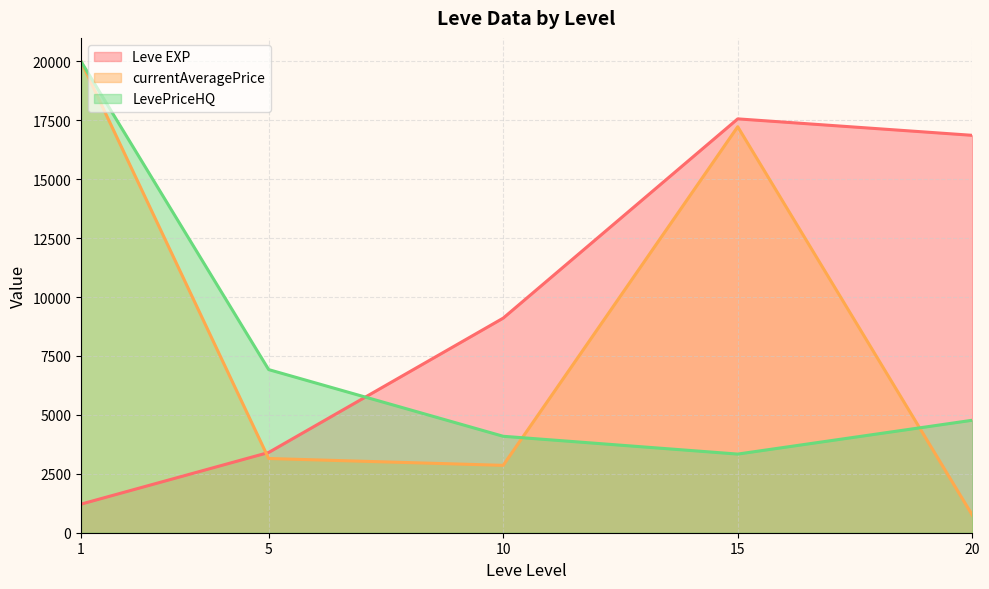

Where does the LevePriceHQ (line) series first go above 4772?

1